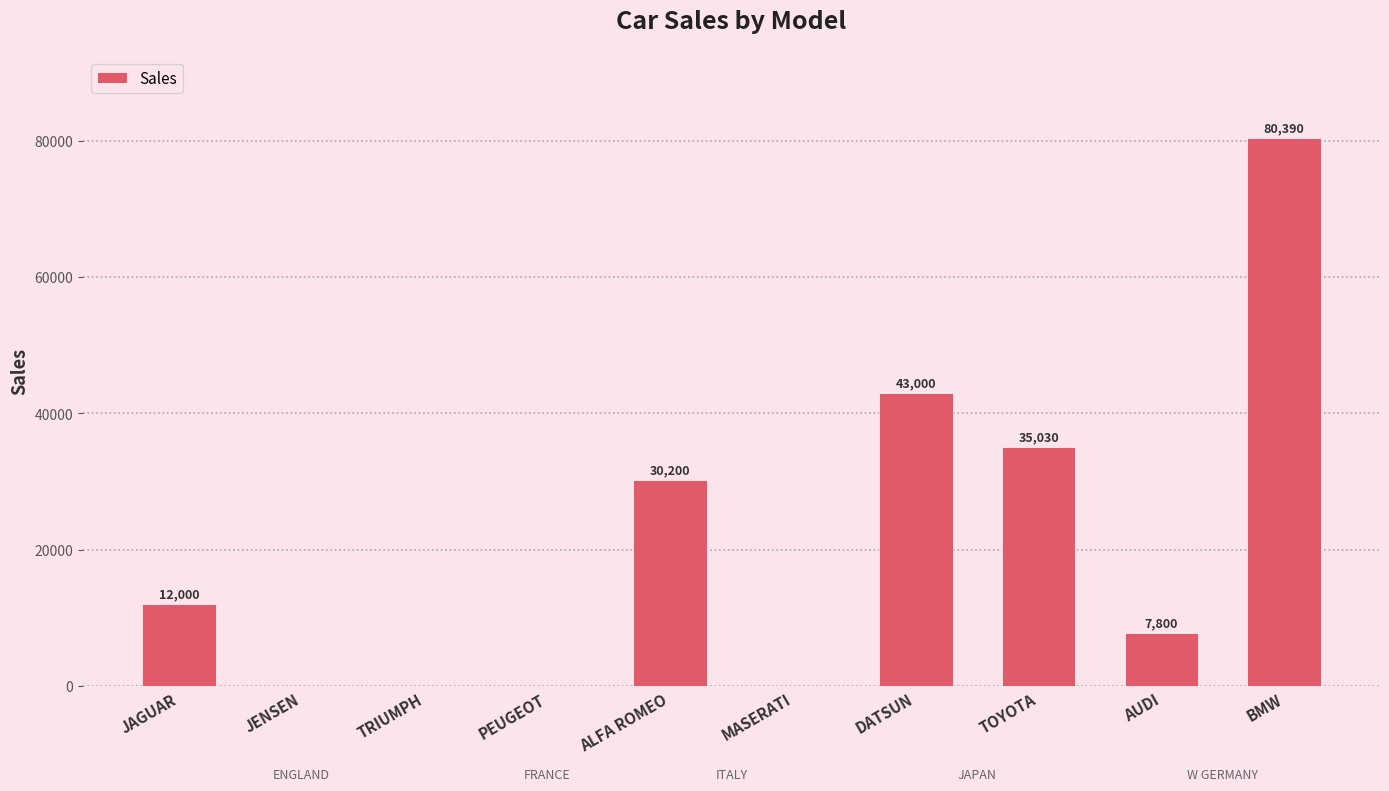

At which label is the value closest to 40195?

DATSUN